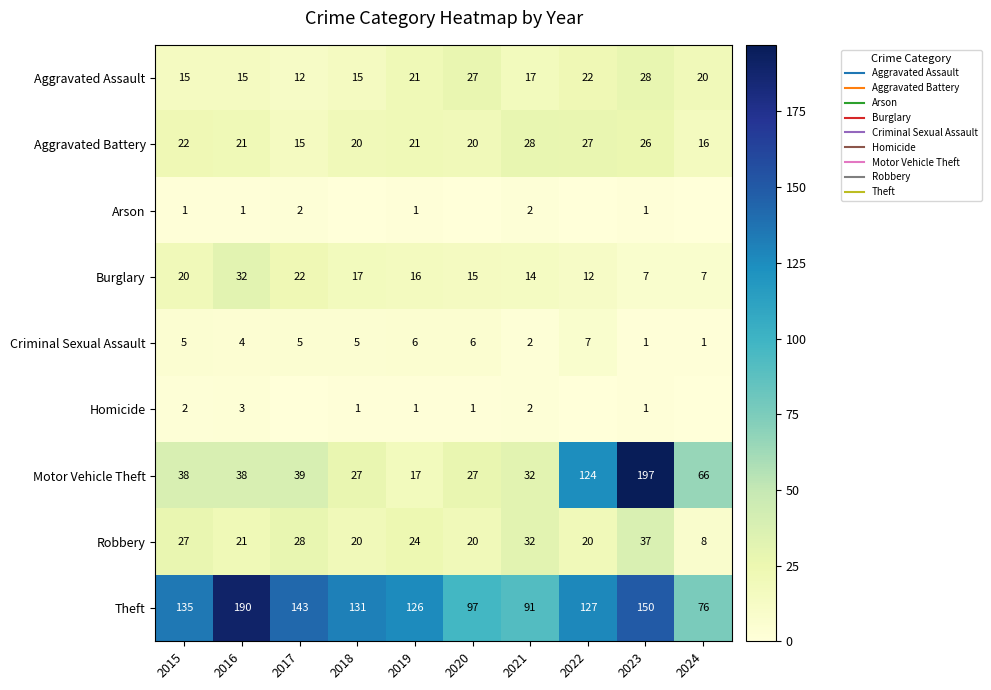

Read the Theft value at 2024, to the nearest 5.

75